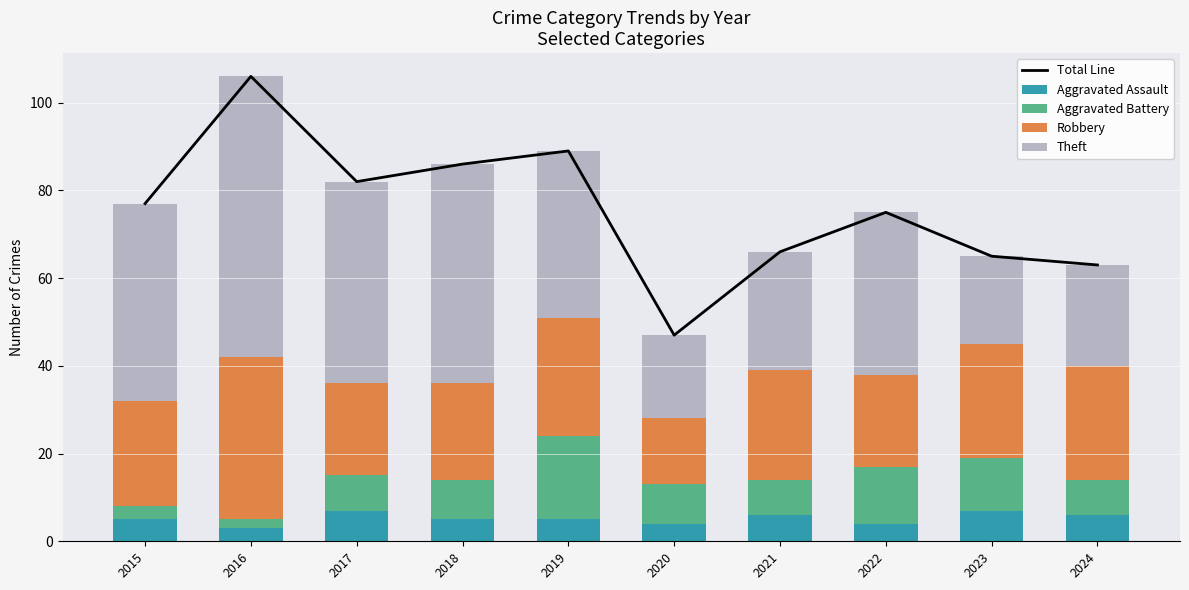

Between 2022 and 2023, which series saw the biggest shift?

Theft